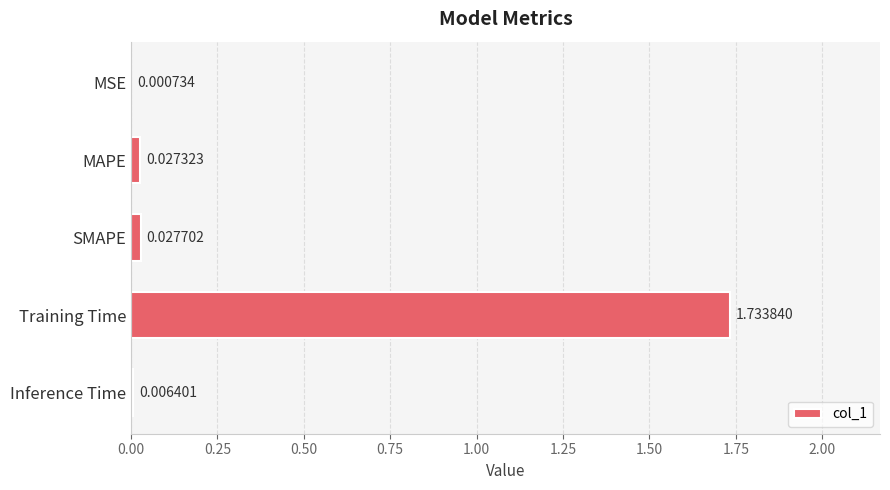

Where is the data nearest to the value 0?

MSE